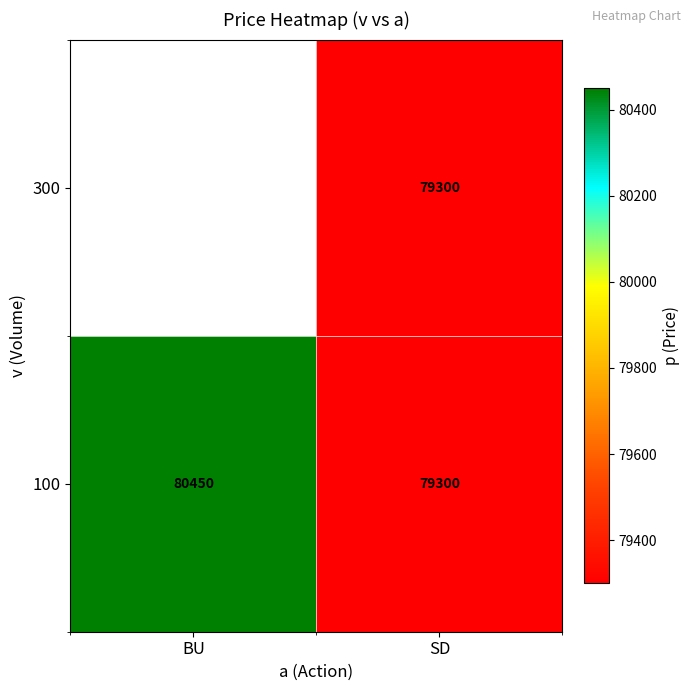

Read the 100 value at BU, to the nearest 10.

80450